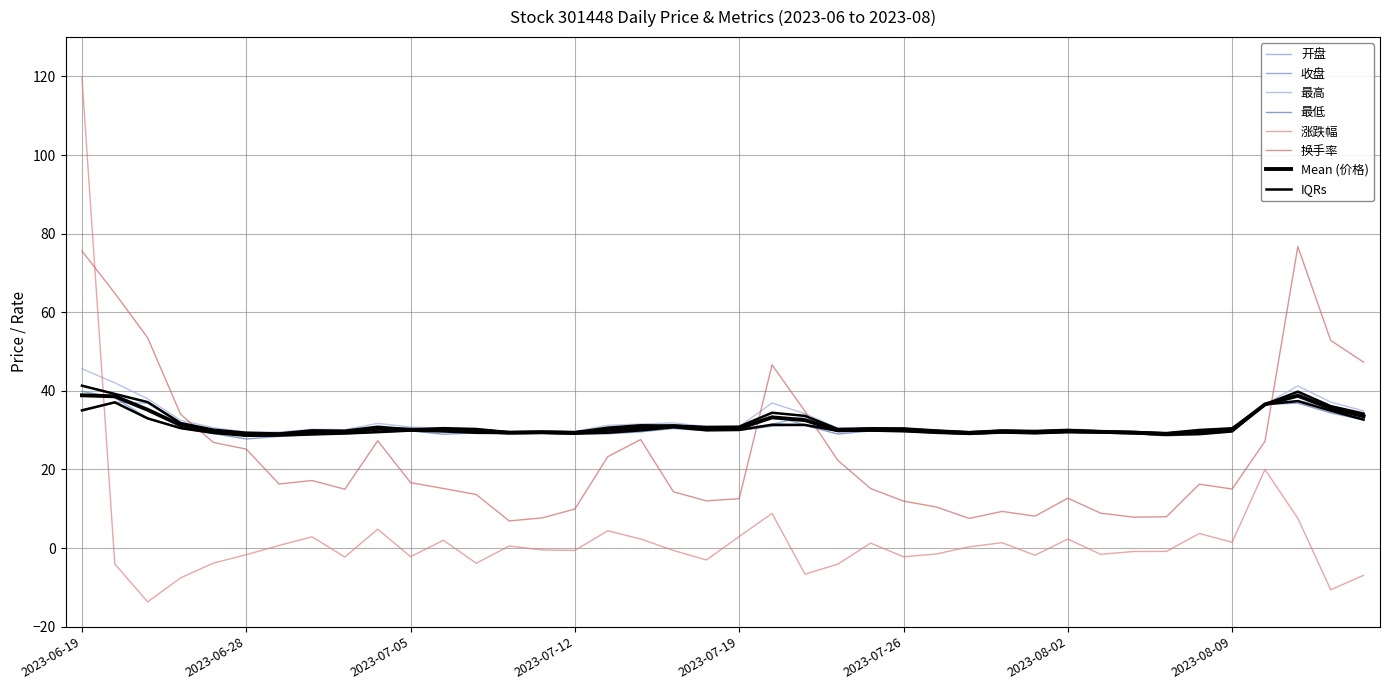

Where do 开盘 and 涨跌幅 first cross each other?

2023-06-19 and 2023-06-20